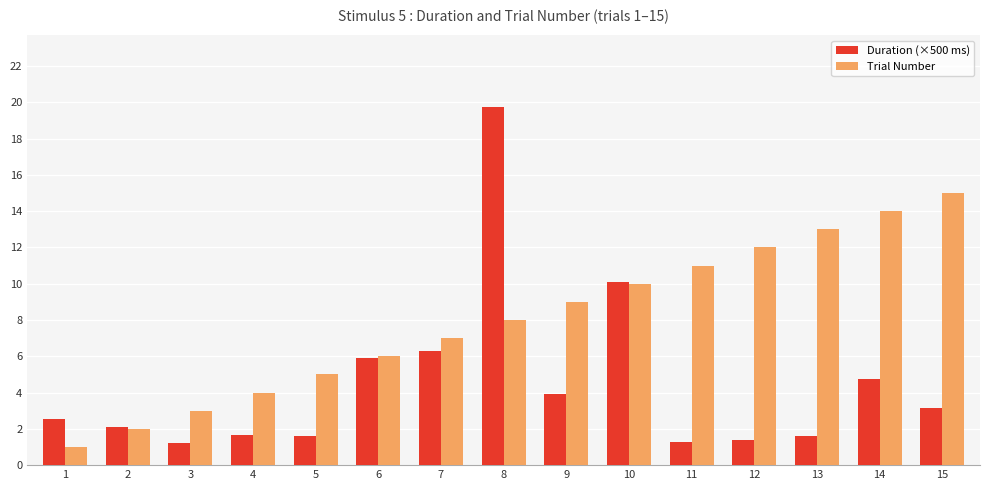

How many bars are there in total?

30